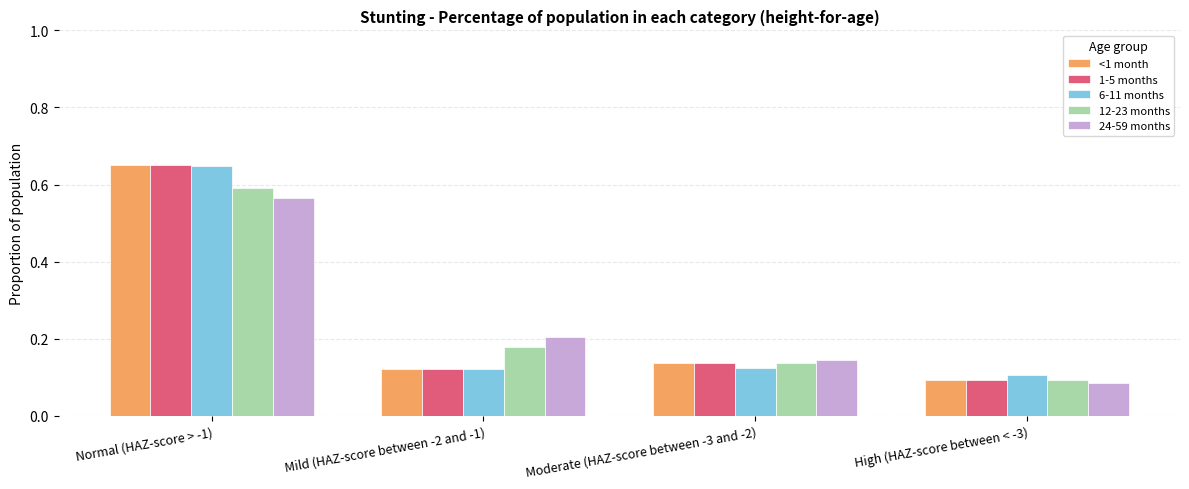

Count the <1 month values in the range 0 to 1.

4